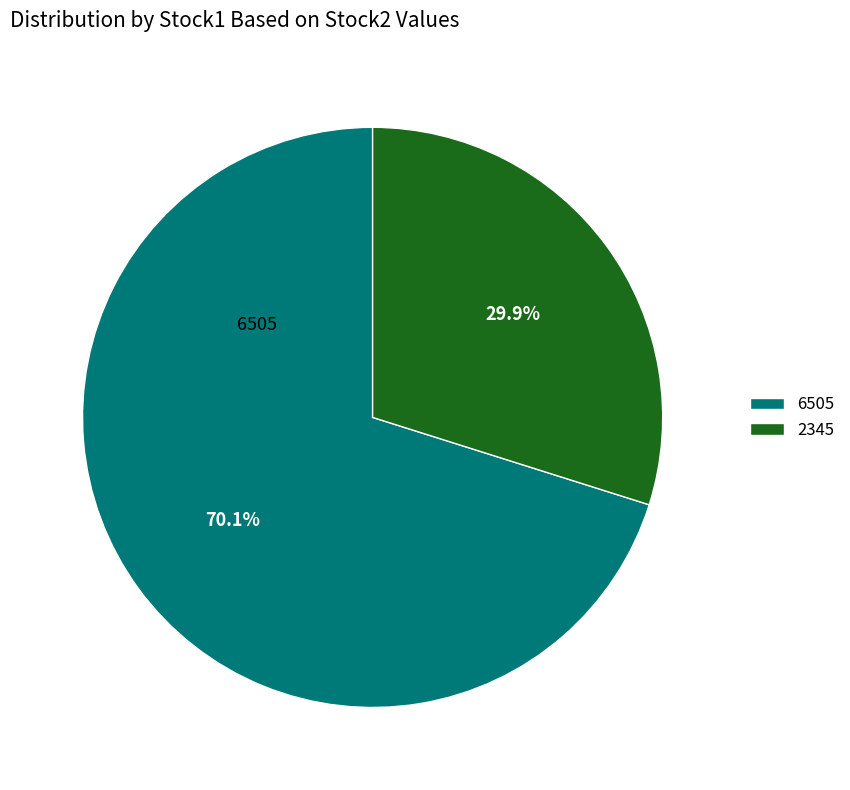

To the nearest percent, what portion does 6505 represent?

70%